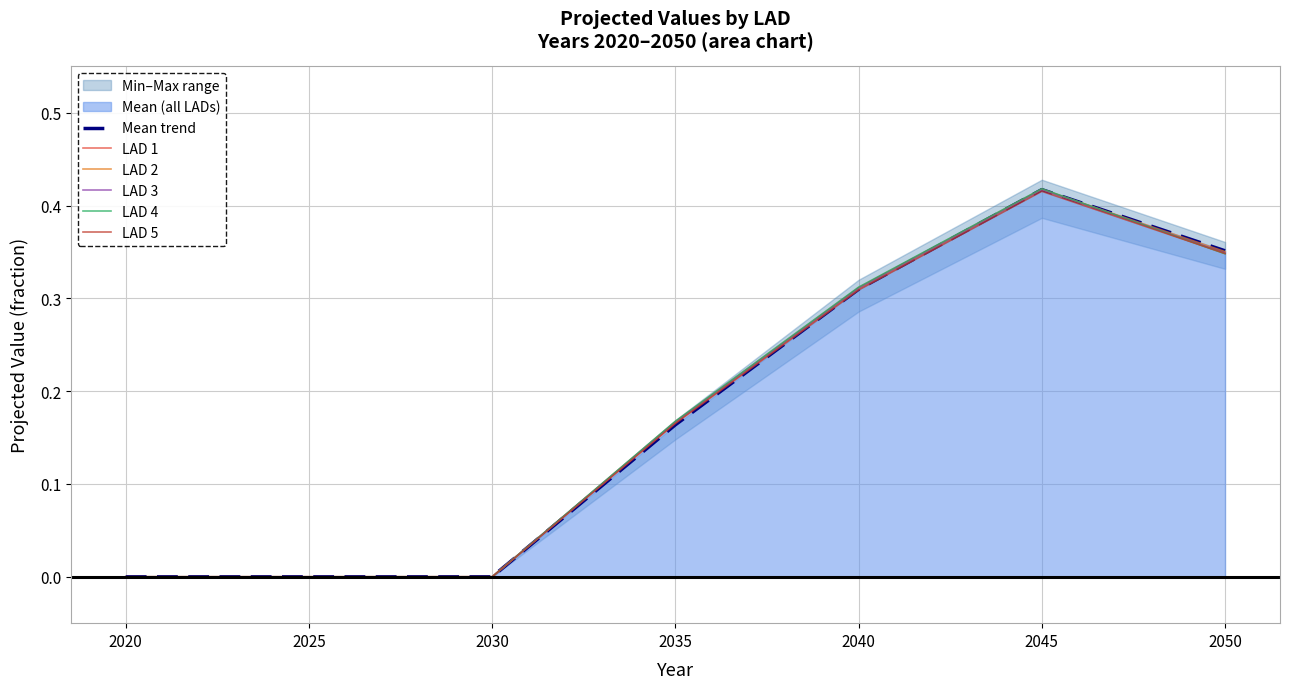

At 2035, list the series in order from smallest to largest.

Mean trend, LAD 5, LAD 2, LAD 3, LAD 1, LAD 4